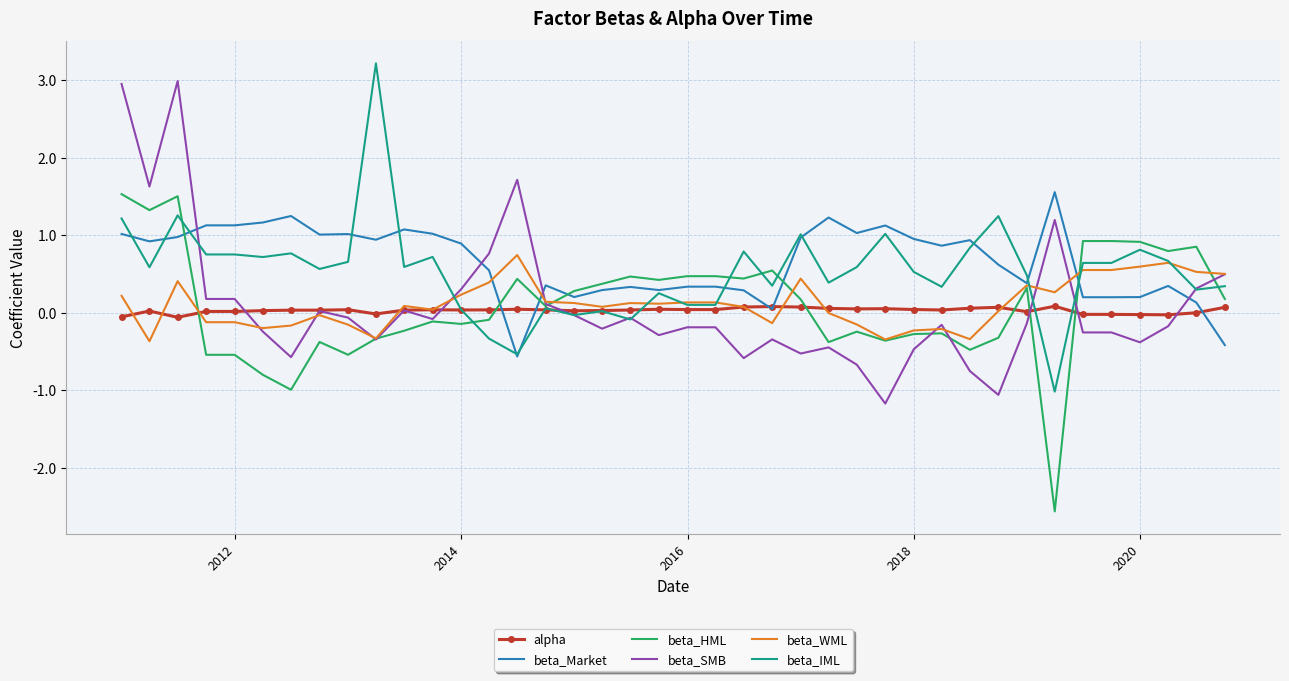

What is the smallest value displayed?

-2.6